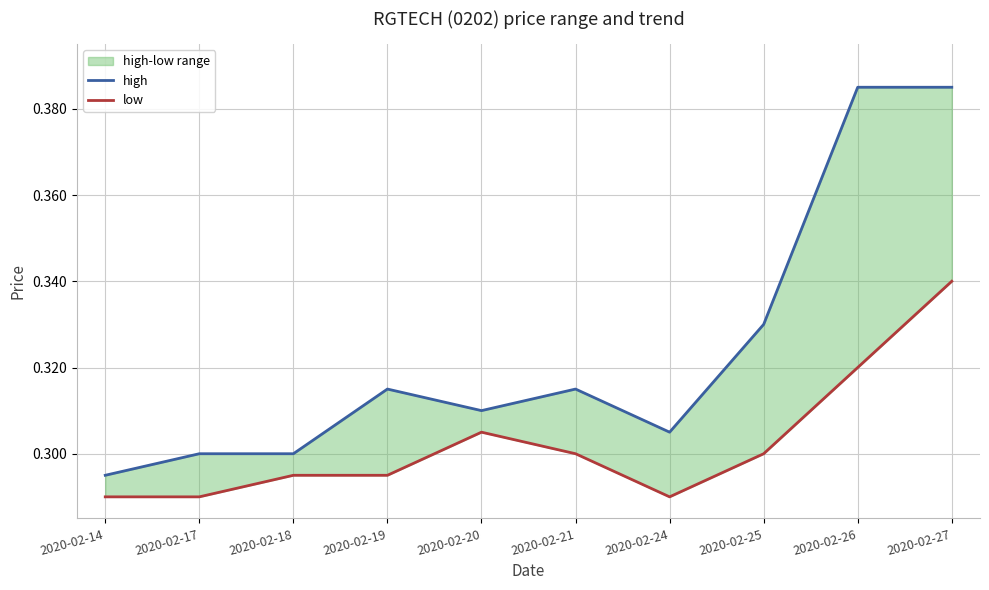

Which has a higher value, 2020-02-21 or 2020-02-27?

2020-02-27